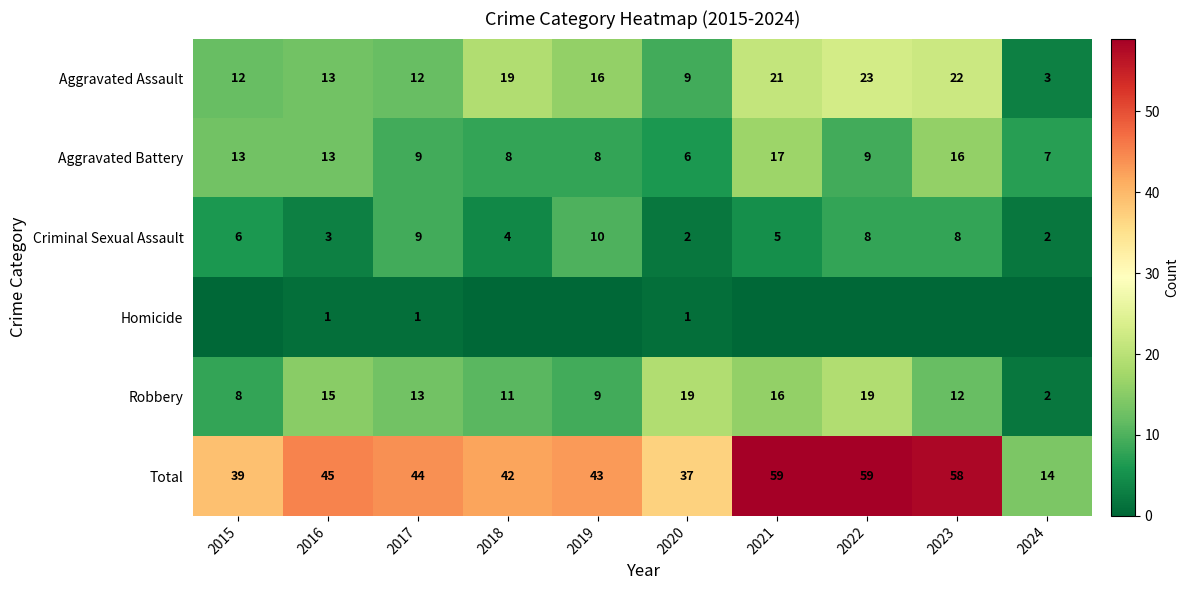

Rank the series at 2020 from lowest to highest value.

Homicide, Criminal Sexual Assault, Aggravated Battery, Aggravated Assault, Robbery, Total